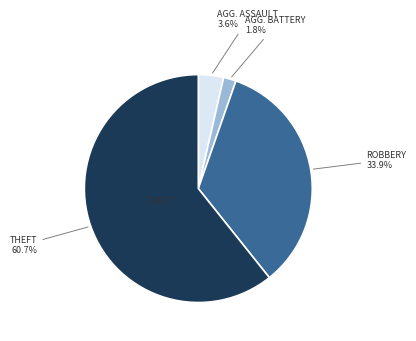

Is there a majority slice in this chart?

Yes